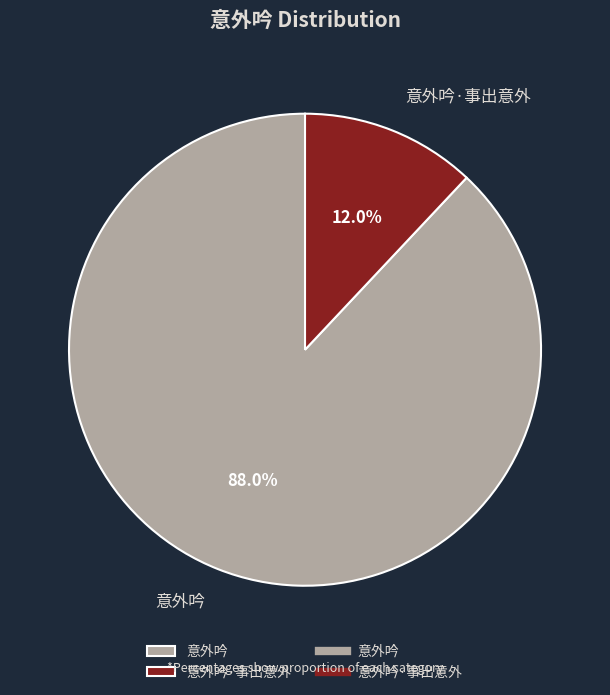

What is the majority slice?

意外吟